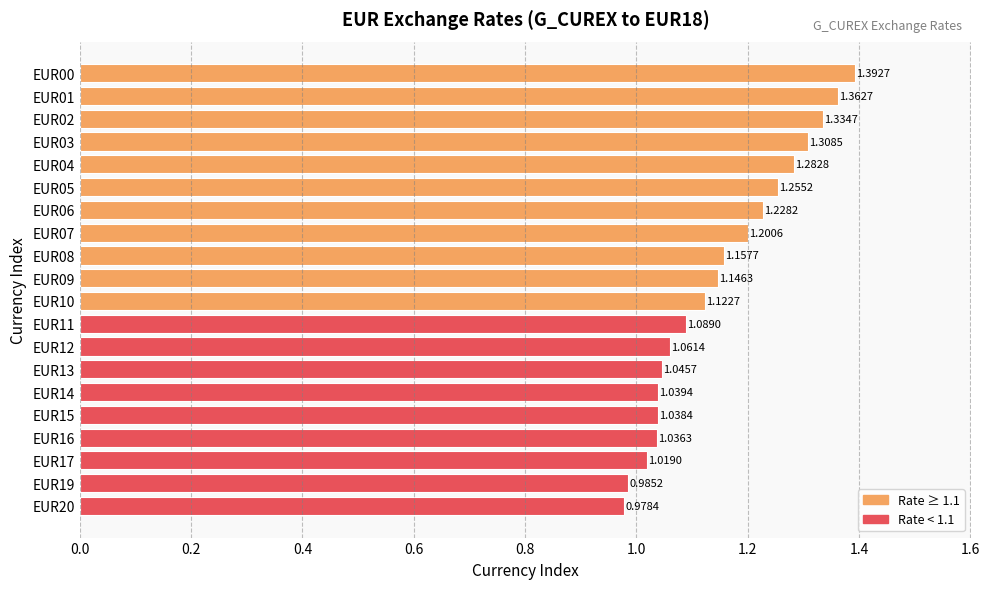

What is the sum of all values?

23.1